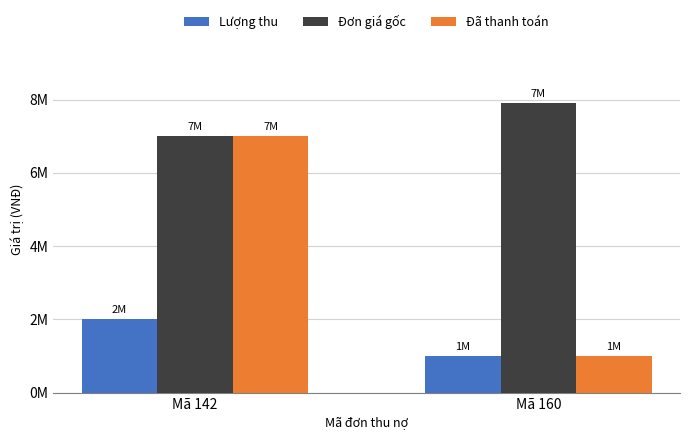

Are the bars grouped side by side (vs. stacked)?

Yes